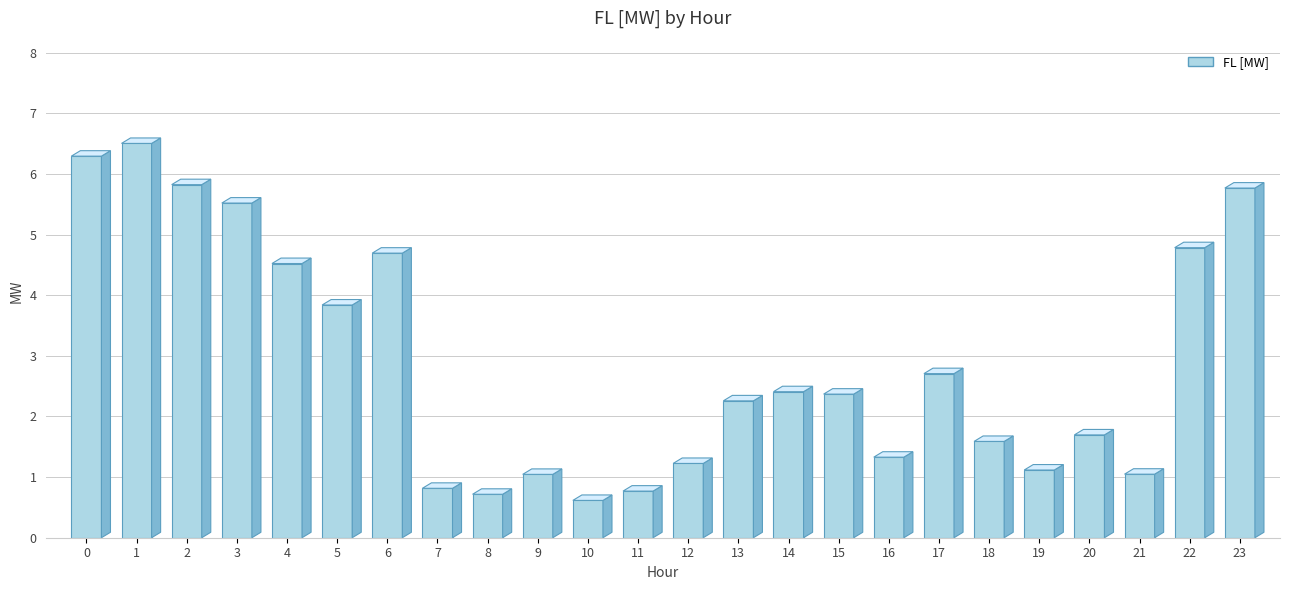

Which category has the lowest value across all series?

10